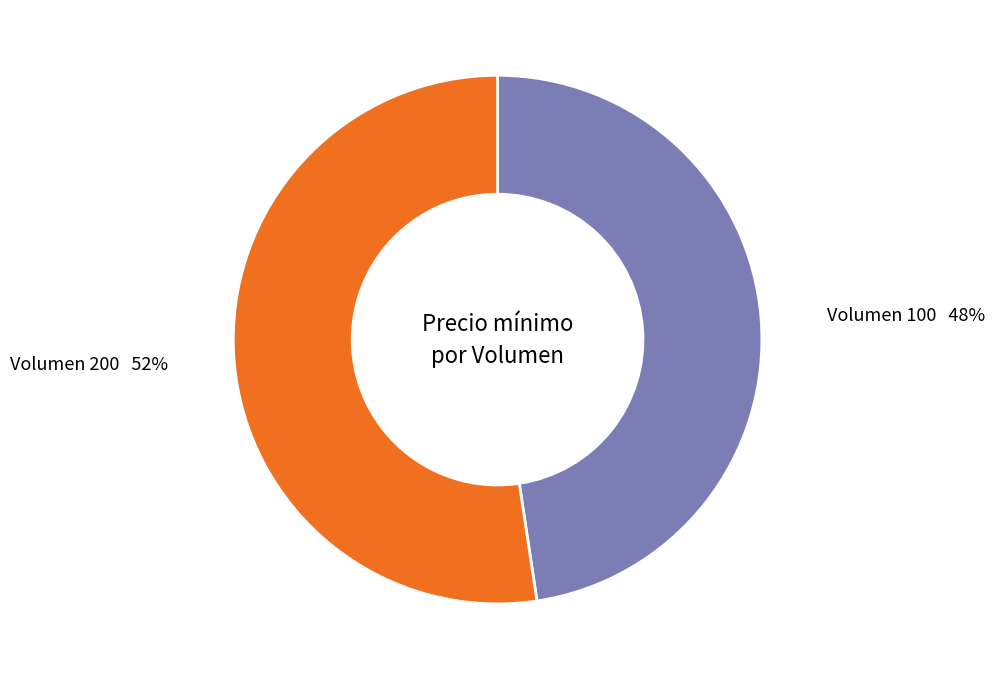

How many slices are in this pie chart?

2